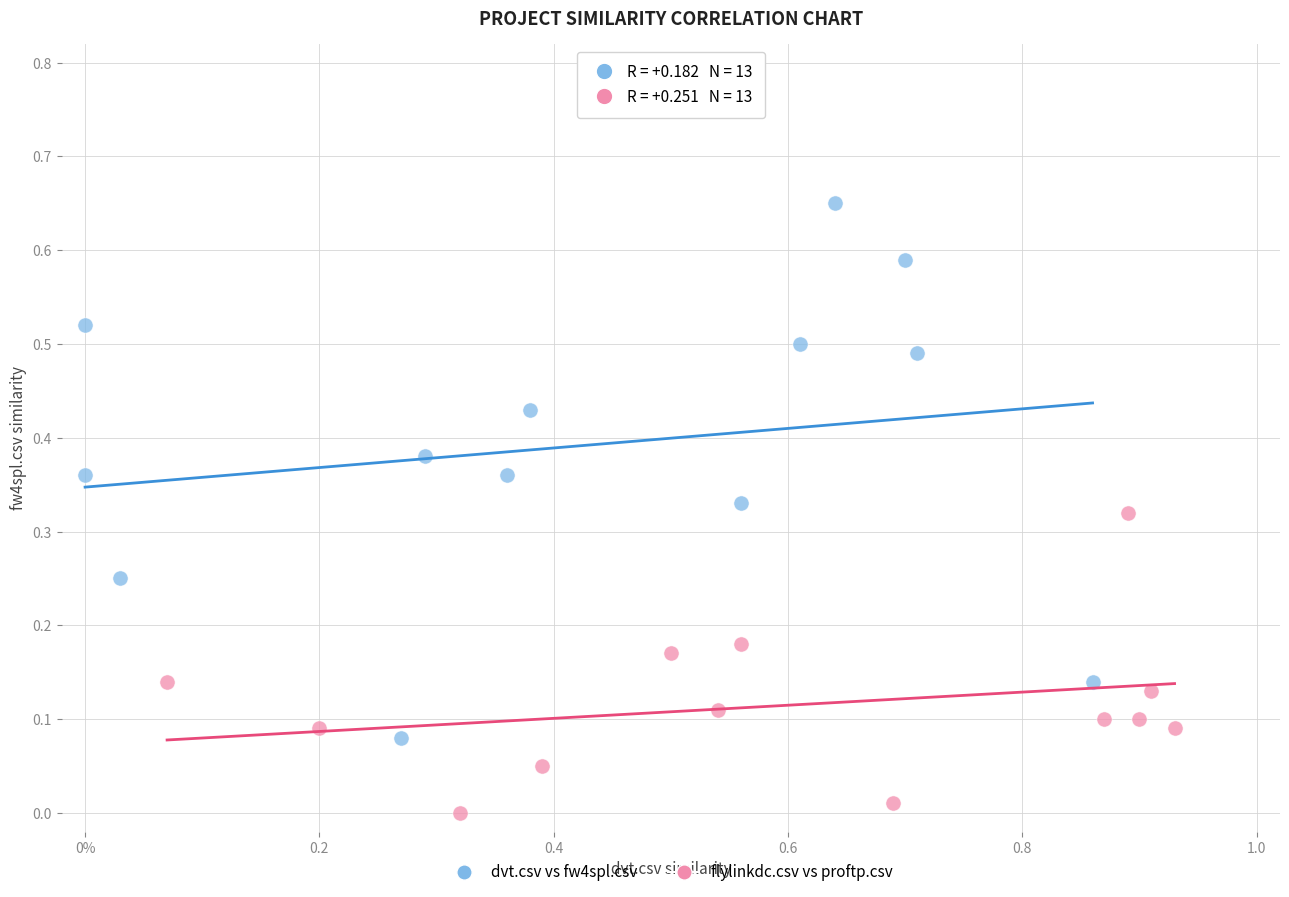

Which series reaches the maximum Y coordinate?

dvt.csv vs fw4spl.csv